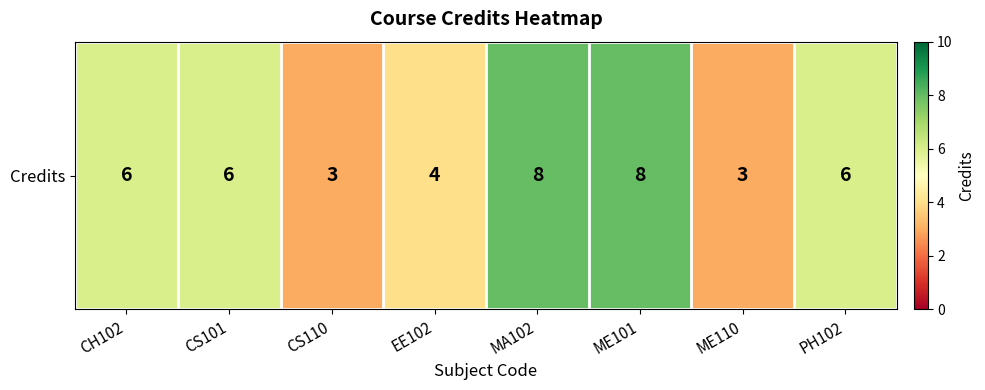

What is the change in value from ME101 to ME110?

-5